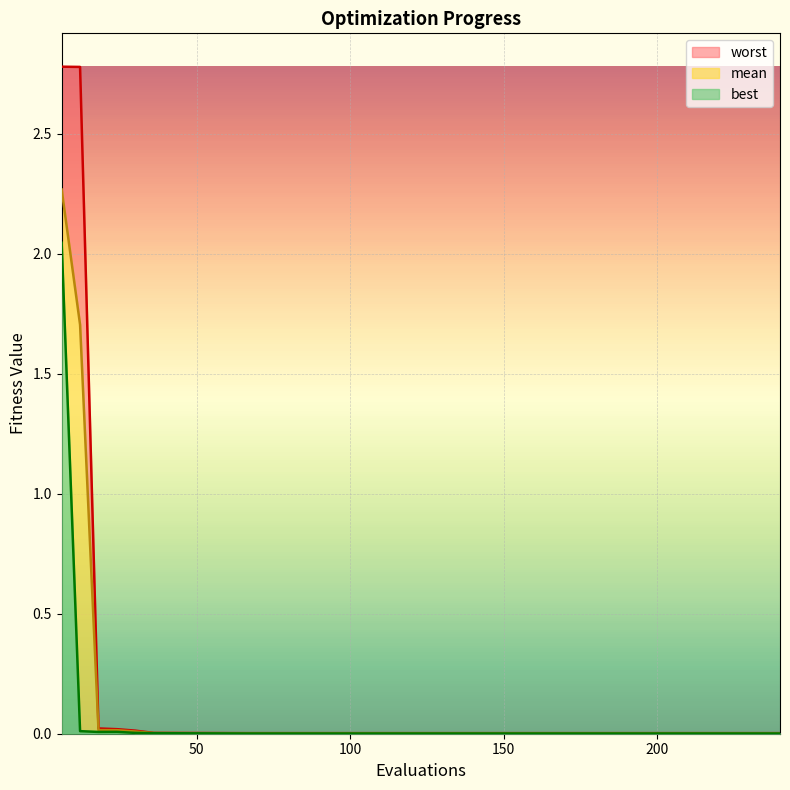

The best series shows 0.0 at 96. True or false?

True